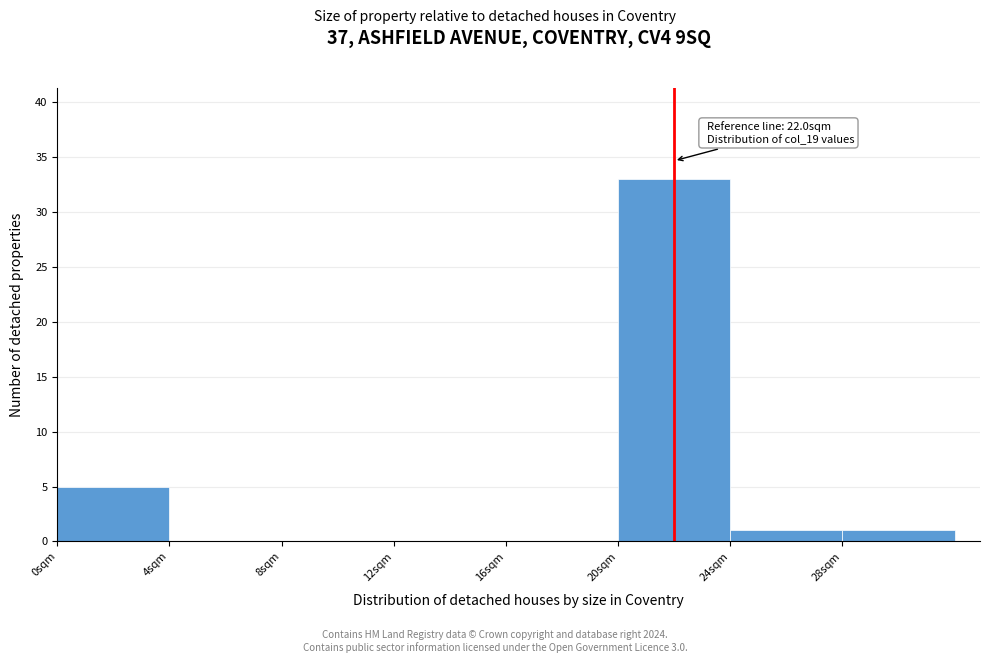

Which range on the x-axis has the tallest bar?

20 to 24